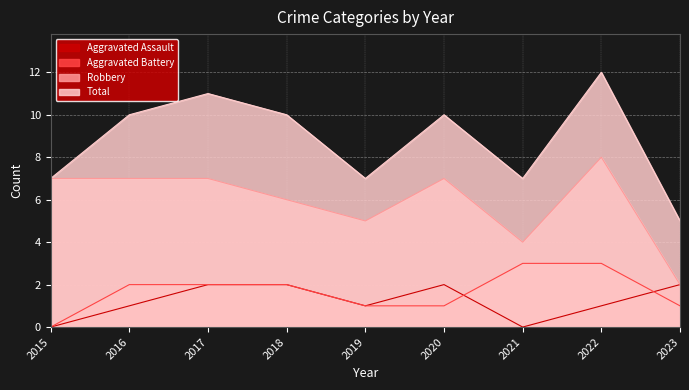

Reading left to right, transcribe all the data shown in this chart.

Aggravated Assault: 2015=0	2016=1	2017=2	2018=2	2019=1	2020=2	2021=0	2022=1	2023=2
Aggravated Battery: 2015=0	2016=2	2017=2	2018=2	2019=1	2020=1	2021=3	2022=3	2023=1
Robbery: 2015=7	2016=7	2017=7	2018=6	2019=5	2020=7	2021=4	2022=8	2023=2
Total: 2015=7	2016=10	2017=11	2018=10	2019=7	2020=10	2021=7	2022=12	2023=5